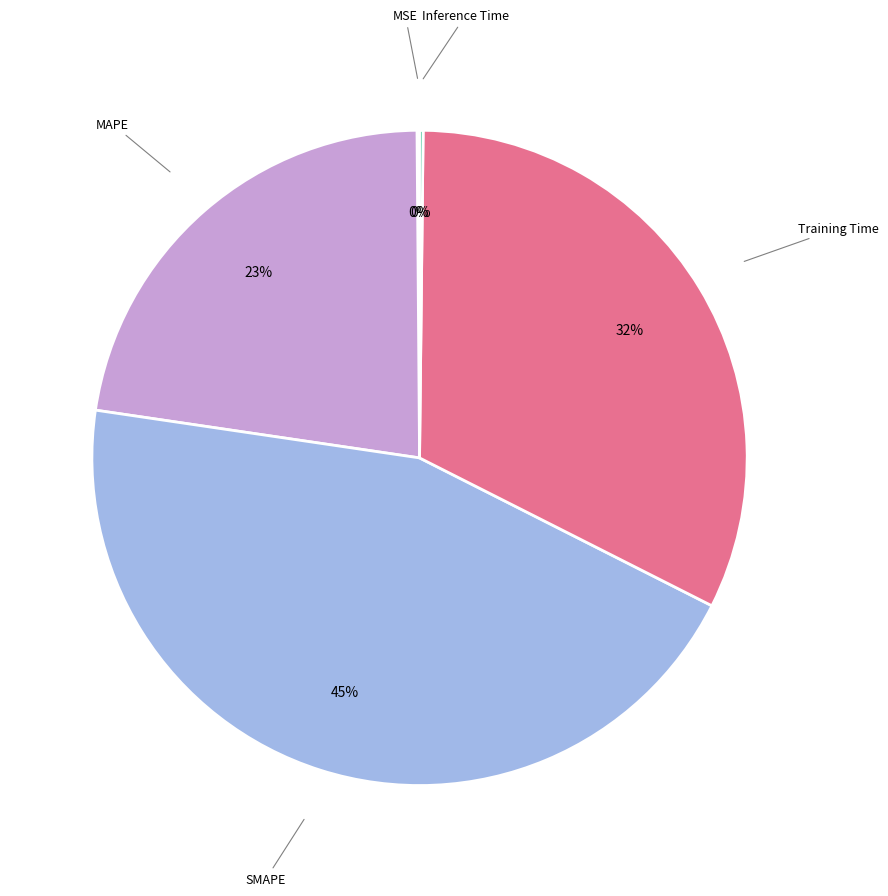

To the nearest percent, what is the average slice percentage?

20%